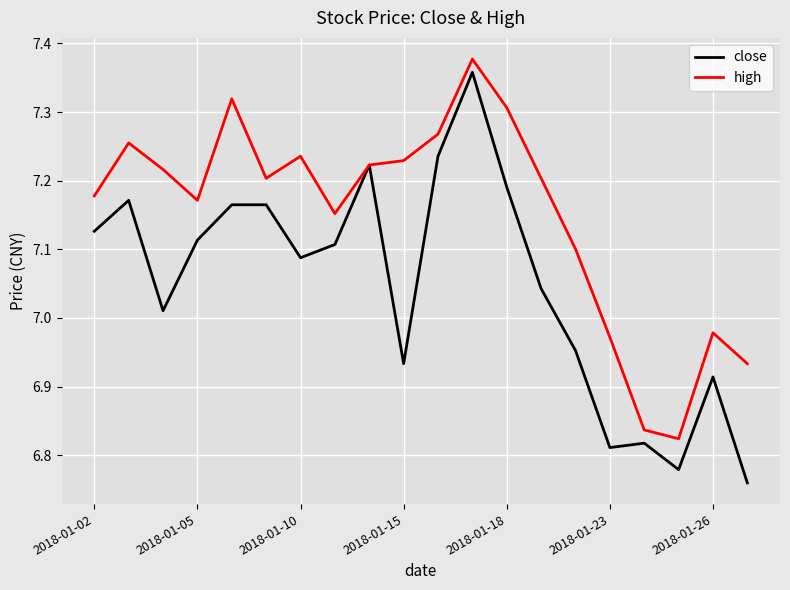

Rank the series by their average value, from highest to lowest.

high, close